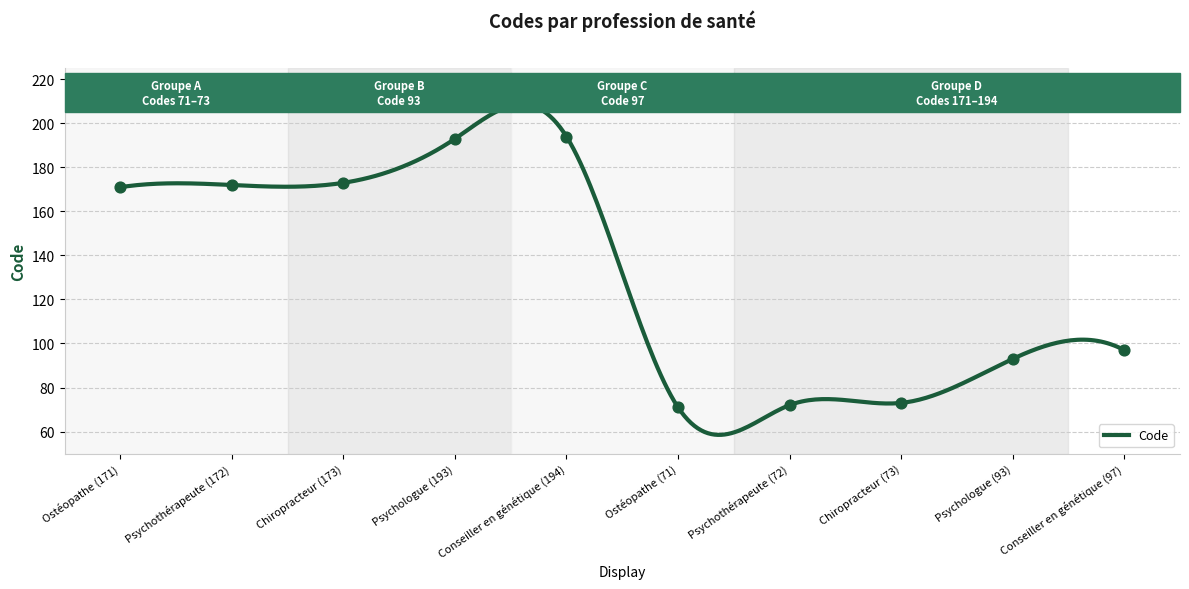

What is the ratio of the value at Conseiller en génétique (97) to the value at Ostéopathe (71)?

1.4